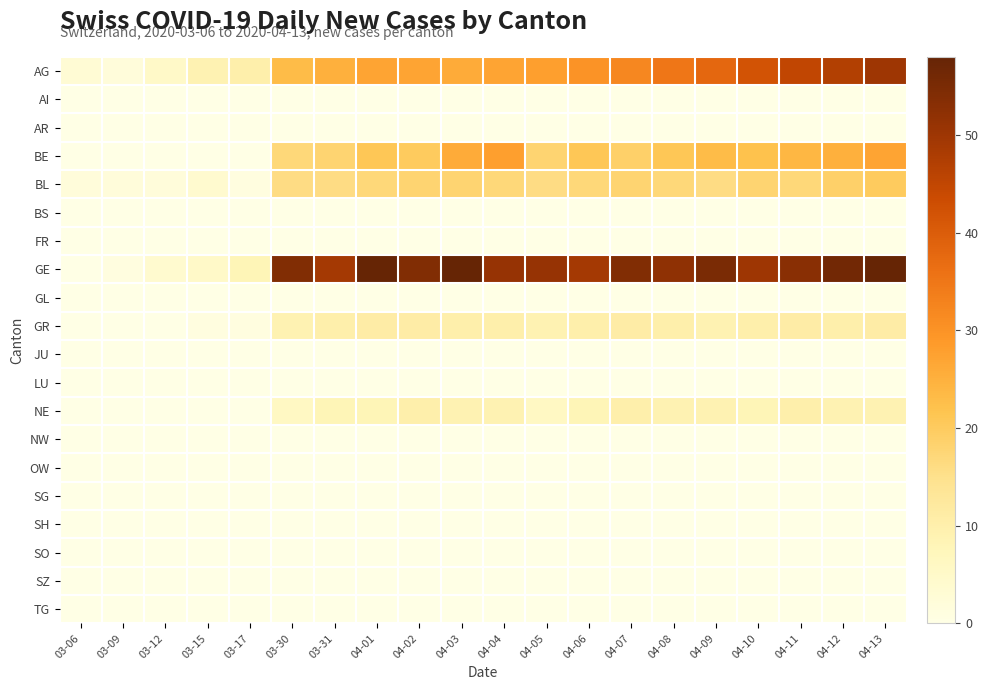

Reading right to left, list all the values displayed in this chart.

AG: 04-13=50	04-12=47	04-11=45	04-10=42	04-09=38	04-08=35	04-07=32	04-06=30	04-05=28	04-04=27	04-03=26	04-02=27	04-01=27	03-31=25	03-30=23	03-17=10	03-15=9	03-12=5	03-09=2	03-06=3
AI: 04-13=0	04-12=0	04-11=0	04-10=0	04-09=0	04-08=0	04-07=0	04-06=0	04-05=0	04-04=0	04-03=0	04-02=0	04-01=0	03-31=0	03-30=0	03-17=0	03-15=0	03-12=0	03-09=0	03-06=0
AR: 04-13=0	04-12=0	04-11=0	04-10=0	04-09=0	04-08=0	04-07=0	04-06=0	04-05=0	04-04=0	04-03=0	04-02=0	04-01=0	03-31=0	03-30=0	03-17=0	03-15=0	03-12=0	03-09=0	03-06=0
BE: 04-13=27	04-12=25	04-11=24	04-10=22	04-09=23	04-08=21	04-07=19	04-06=21	04-05=18	04-04=28	04-03=26	04-02=20	04-01=21	03-31=18	03-30=17	03-17=0	03-15=0	03-12=0	03-09=0	03-06=0
BL: 04-13=20	04-12=19	04-11=17	04-10=18	04-09=16	04-08=17	04-07=18	04-06=17	04-05=16	04-04=17	04-03=18	04-02=18	04-01=17	03-31=16	03-30=16	03-17=1	03-15=4	03-12=2	03-09=2	03-06=2
BS: 04-13=0	04-12=0	04-11=0	04-10=0	04-09=0	04-08=0	04-07=0	04-06=0	04-05=0	04-04=0	04-03=0	04-02=0	04-01=0	03-31=0	03-30=0	03-17=0	03-15=0	03-12=0	03-09=0	03-06=0
FR: 04-13=0	04-12=0	04-11=0	04-10=0	04-09=0	04-08=0	04-07=0	04-06=0	04-05=0	04-04=0	04-03=0	04-02=0	04-01=0	03-31=0	03-30=0	03-17=0	03-15=0	03-12=0	03-09=0	03-06=0
GE: 04-13=58	04-12=56	04-11=53	04-10=50	04-09=55	04-08=52	04-07=54	04-06=49	04-05=51	04-04=51	04-03=58	04-02=54	04-01=58	03-31=49	03-30=54	03-17=8	03-15=5	03-12=4	03-09=1	03-06=0
GL: 04-13=0	04-12=0	04-11=0	04-10=0	04-09=0	04-08=0	04-07=0	04-06=0	04-05=0	04-04=0	04-03=0	04-02=0	04-01=0	03-31=0	03-30=0	03-17=0	03-15=0	03-12=0	03-09=0	03-06=0
GR: 04-13=11	04-12=10	04-11=11	04-10=10	04-09=9	04-08=10	04-07=11	04-06=10	04-05=9	04-04=10	04-03=10	04-02=11	04-01=11	03-31=10	03-30=9	03-17=1	03-15=1	03-12=0	03-09=0	03-06=0
JU: 04-13=0	04-12=0	04-11=0	04-10=0	04-09=0	04-08=0	04-07=0	04-06=0	04-05=0	04-04=0	04-03=0	04-02=0	04-01=0	03-31=0	03-30=0	03-17=0	03-15=0	03-12=0	03-09=0	03-06=0
LU: 04-13=0	04-12=0	04-11=0	04-10=0	04-09=0	04-08=0	04-07=0	04-06=0	04-05=0	04-04=0	04-03=0	04-02=0	04-01=0	03-31=0	03-30=0	03-17=0	03-15=0	03-12=0	03-09=0	03-06=0
NE: 04-13=9	04-12=9	04-11=10	04-10=8	04-09=9	04-08=9	04-07=10	04-06=8	04-05=6	04-04=9	04-03=9	04-02=10	04-01=8	03-31=8	03-30=6	03-17=0	03-15=0	03-12=0	03-09=0	03-06=0
NW: 04-13=0	04-12=0	04-11=0	04-10=0	04-09=0	04-08=0	04-07=0	04-06=0	04-05=0	04-04=0	04-03=0	04-02=0	04-01=0	03-31=0	03-30=0	03-17=0	03-15=0	03-12=0	03-09=0	03-06=0
OW: 04-13=0	04-12=0	04-11=0	04-10=0	04-09=0	04-08=0	04-07=0	04-06=0	04-05=0	04-04=0	04-03=0	04-02=0	04-01=0	03-31=0	03-30=0	03-17=0	03-15=0	03-12=0	03-09=0	03-06=0
SG: 04-13=0	04-12=0	04-11=0	04-10=0	04-09=0	04-08=0	04-07=0	04-06=0	04-05=0	04-04=0	04-03=0	04-02=0	04-01=0	03-31=0	03-30=0	03-17=0	03-15=0	03-12=0	03-09=0	03-06=0
SH: 04-13=0	04-12=0	04-11=0	04-10=0	04-09=0	04-08=0	04-07=0	04-06=0	04-05=0	04-04=0	04-03=0	04-02=0	04-01=0	03-31=0	03-30=0	03-17=0	03-15=0	03-12=0	03-09=0	03-06=0
SO: 04-13=0	04-12=0	04-11=0	04-10=0	04-09=0	04-08=0	04-07=0	04-06=0	04-05=0	04-04=0	04-03=0	04-02=0	04-01=0	03-31=0	03-30=0	03-17=0	03-15=0	03-12=0	03-09=0	03-06=0
SZ: 04-13=0	04-12=0	04-11=0	04-10=0	04-09=0	04-08=0	04-07=0	04-06=0	04-05=0	04-04=0	04-03=0	04-02=0	04-01=0	03-31=0	03-30=0	03-17=0	03-15=0	03-12=0	03-09=0	03-06=0
TG: 04-13=0	04-12=0	04-11=0	04-10=0	04-09=0	04-08=0	04-07=0	04-06=0	04-05=0	04-04=0	04-03=0	04-02=0	04-01=0	03-31=0	03-30=0	03-17=0	03-15=0	03-12=0	03-09=0	03-06=0